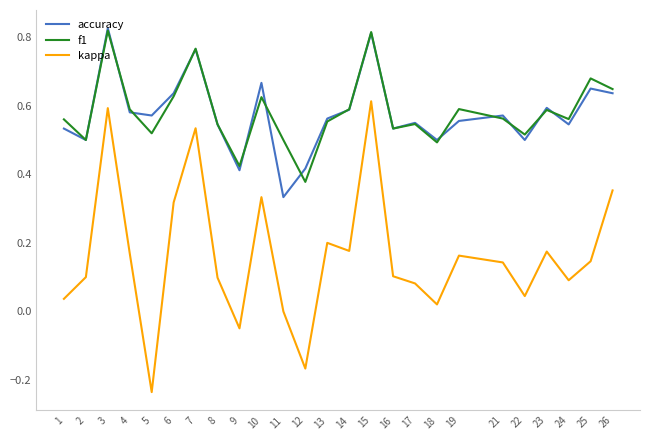

Is it true that f1 equals 0.4 at 10?

False